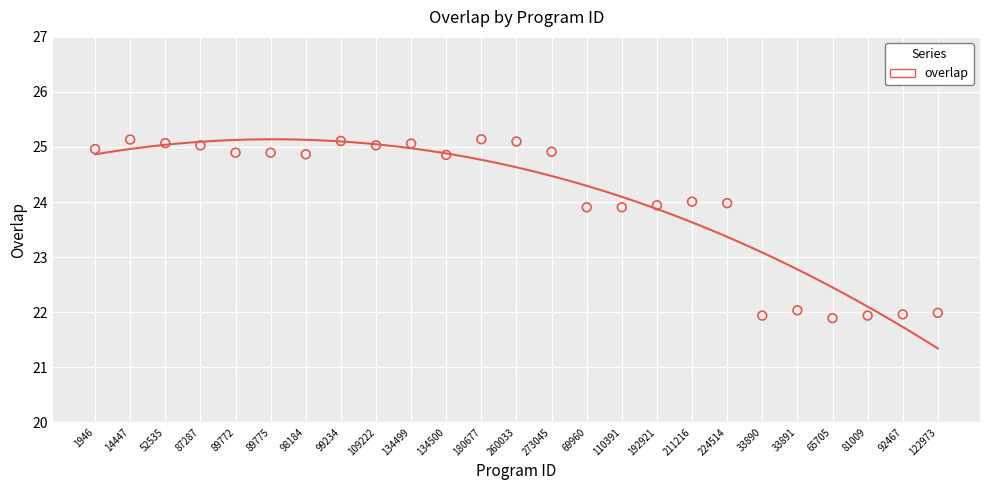

Approximately how many times larger is the value at 33891 compared to 98184?

0.9